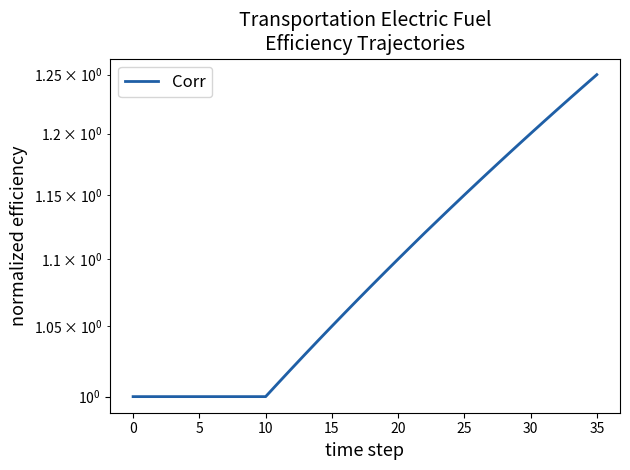

What is the minimum value shown in the chart?

1.0